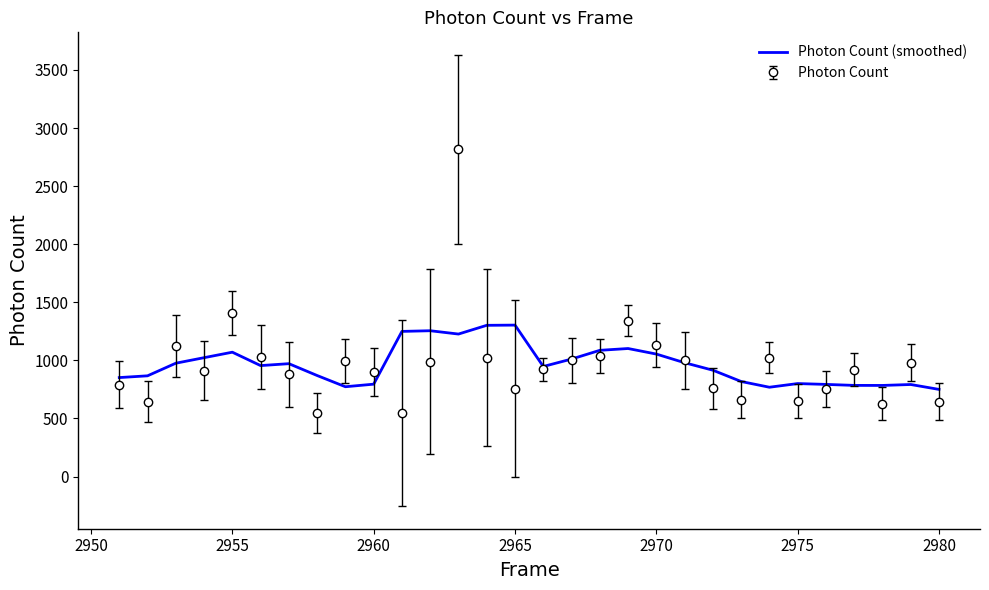

Which series has the largest range (max minus min)?

Photon Count